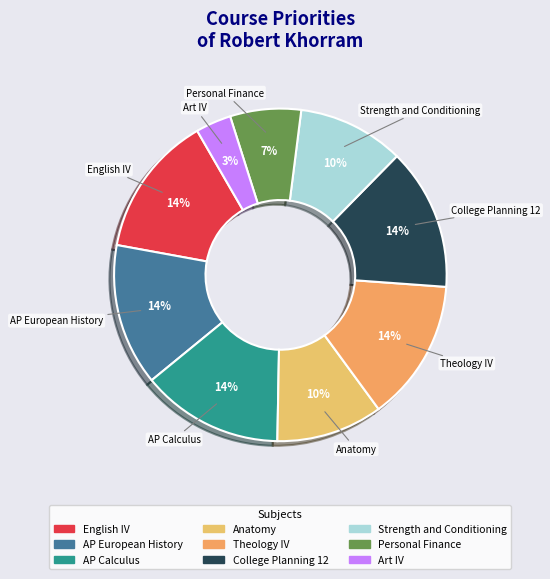

Count the number of slices in the pie.

9